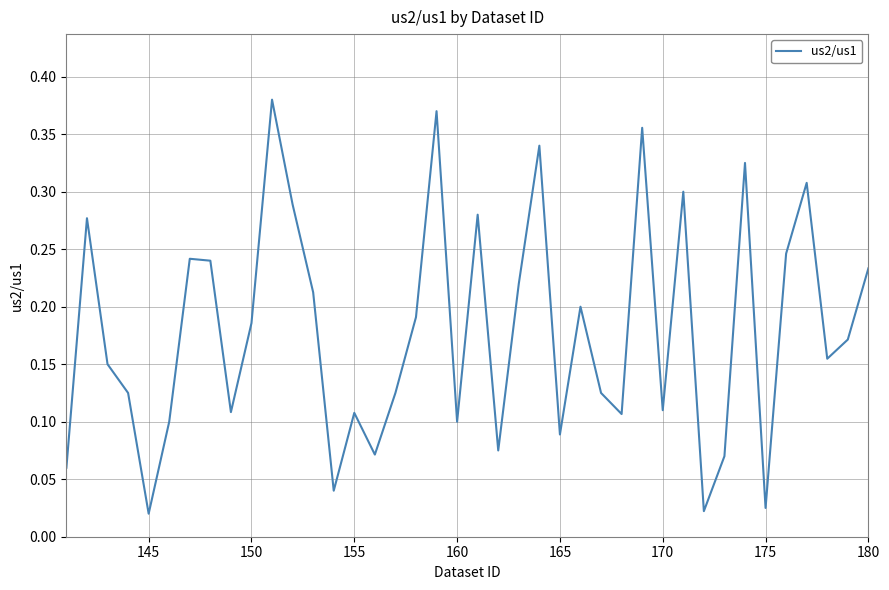

Does the chart display data point markers on the line(s)?

No